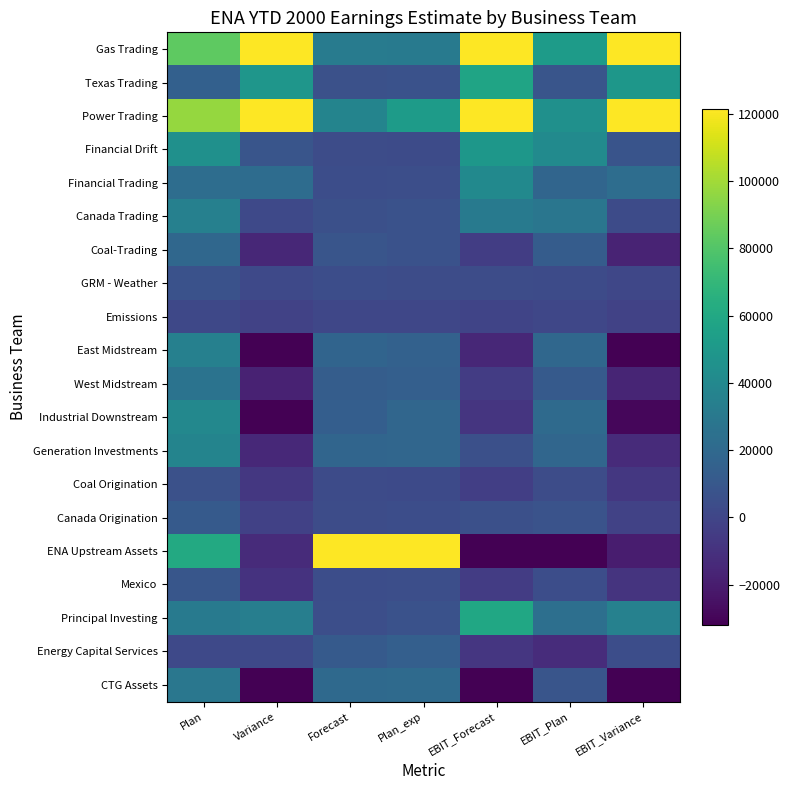

What is the spread (max minus min) of values at EBIT_Forecast?

307538